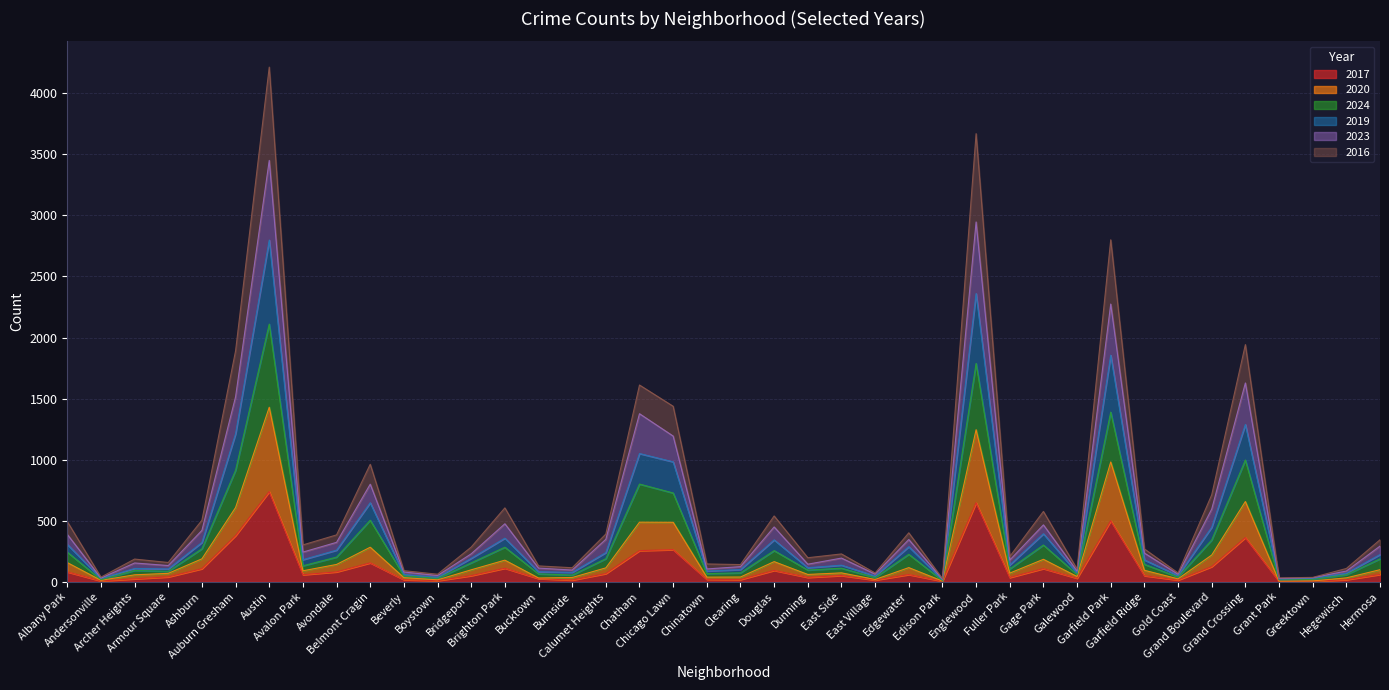

What is the spread (max minus min) of values at Chinatown?

126